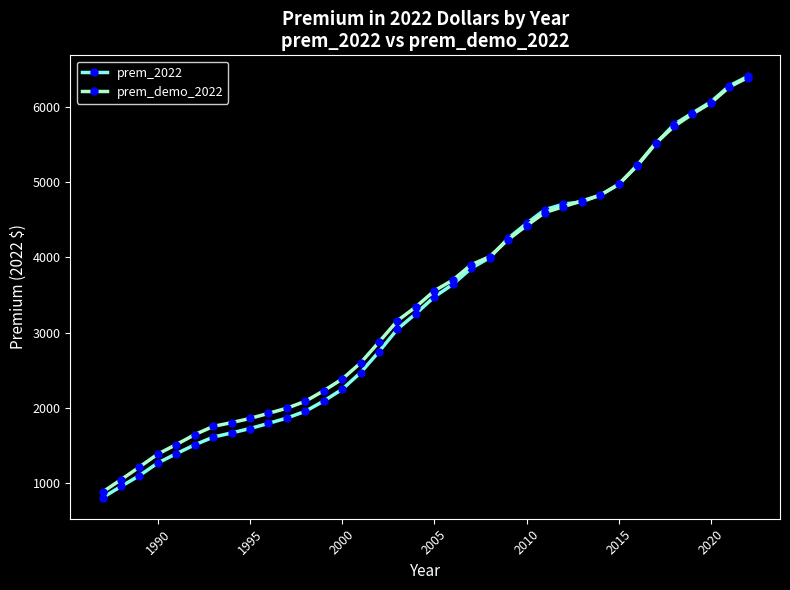

What is the value of the prem_demo_2022 point at the 14th from the left?

2383.9